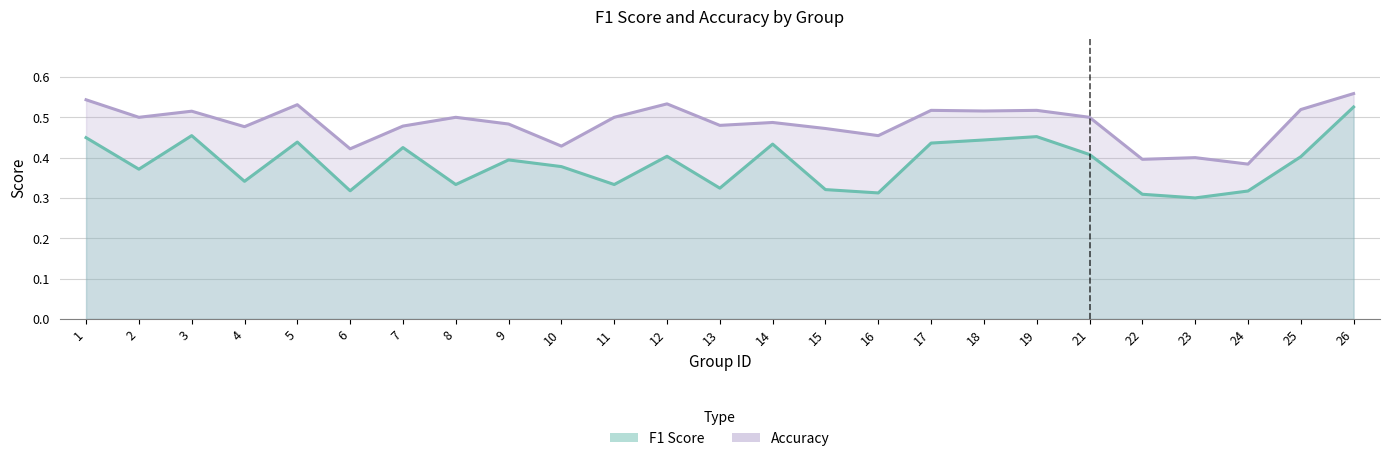

At which category is the sum across all series the highest?

26